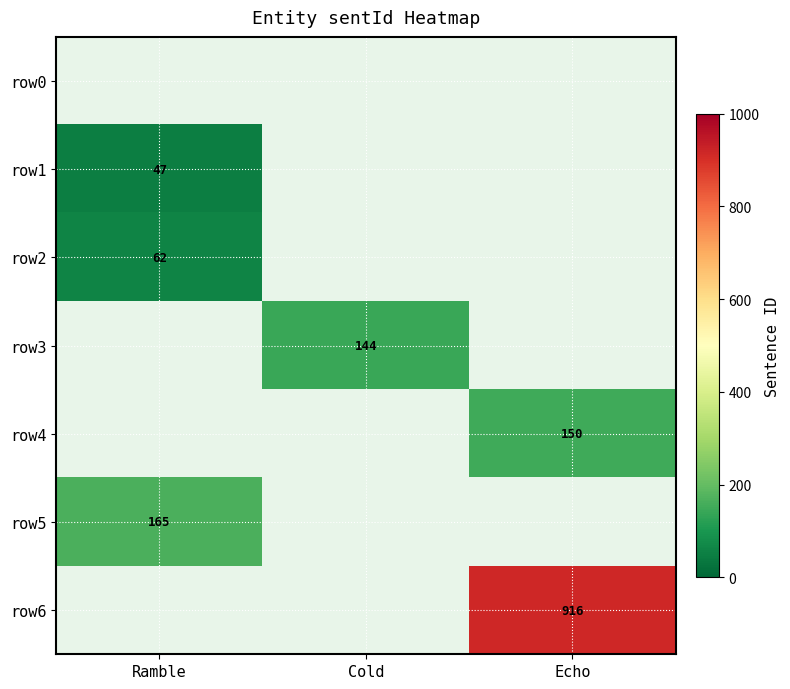

What is the smallest value displayed?

47.0